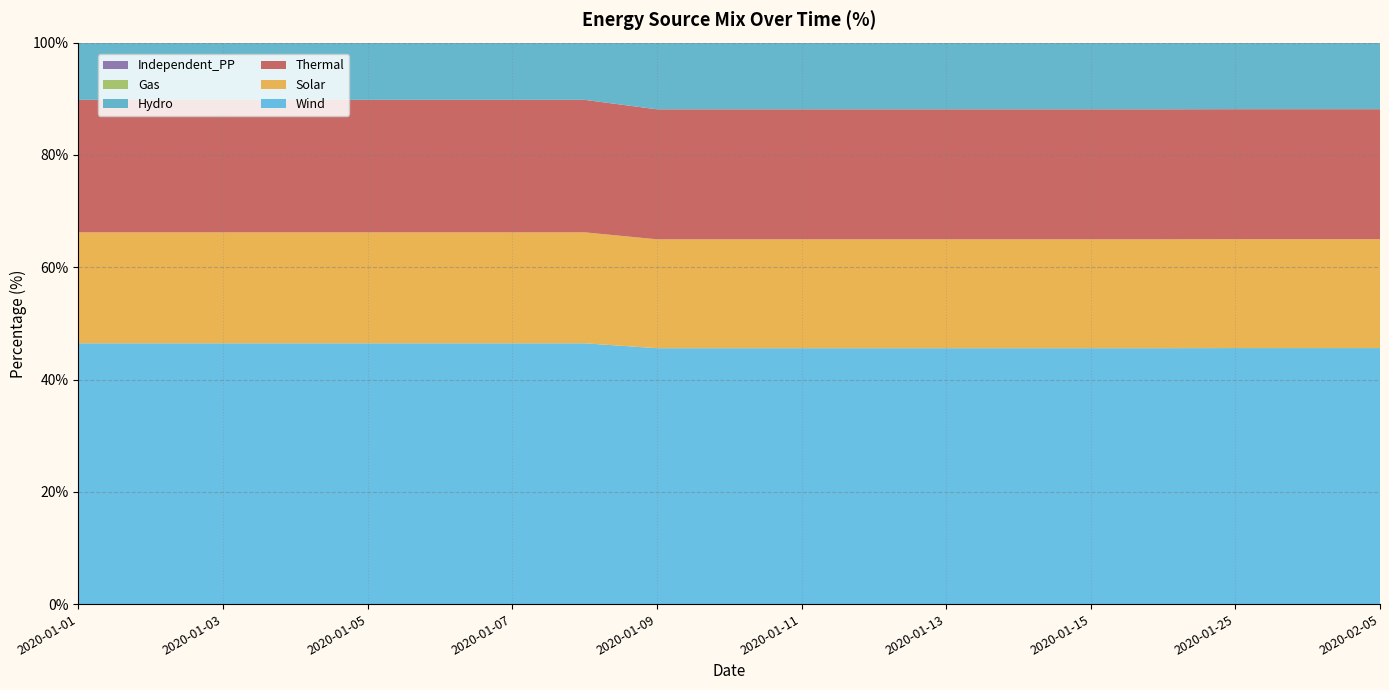

Reading left to right, transcribe all the data shown in this chart.

Solar: 19.8	19.8	19.8	19.8	19.8	19.8	19.8	19.8	19.4	19.4	19.4	19.4	19.4	19.4	19.4	19.4	19.4	19.4	19.4
Wind: 46.4	46.4	46.4	46.4	46.4	46.4	46.4	46.4	45.6	45.6	45.6	45.6	45.6	45.6	45.6	45.6	45.6	45.6	45.6
Hydro: 12.7	12.7	12.7	12.7	12.7	12.7	12.7	12.7	12.4	12.4	12.4	12.4	12.4	12.4	12.4	12.4	12.4	12.4	12.4
Thermal: 23.6	23.6	23.6	23.6	23.6	23.6	23.6	23.6	23.2	23.2	23.2	23.2	23.2	23.2	23.2	23.2	23.2	23.2	23.2
Gas: 2.8	2.8	2.8	2.8	2.8	2.8	2.8	2.8	2.8	2.8	2.8	2.8	2.8	2.8	2.8	2.8	2.8	2.8	2.8
Independent_PP: 4.1	4.1	4.1	4.1	4.1	4.1	4.1	4.1	4.0	4.0	4.0	4.0	4.0	4.0	4.0	4.0	4.0	4.0	4.0